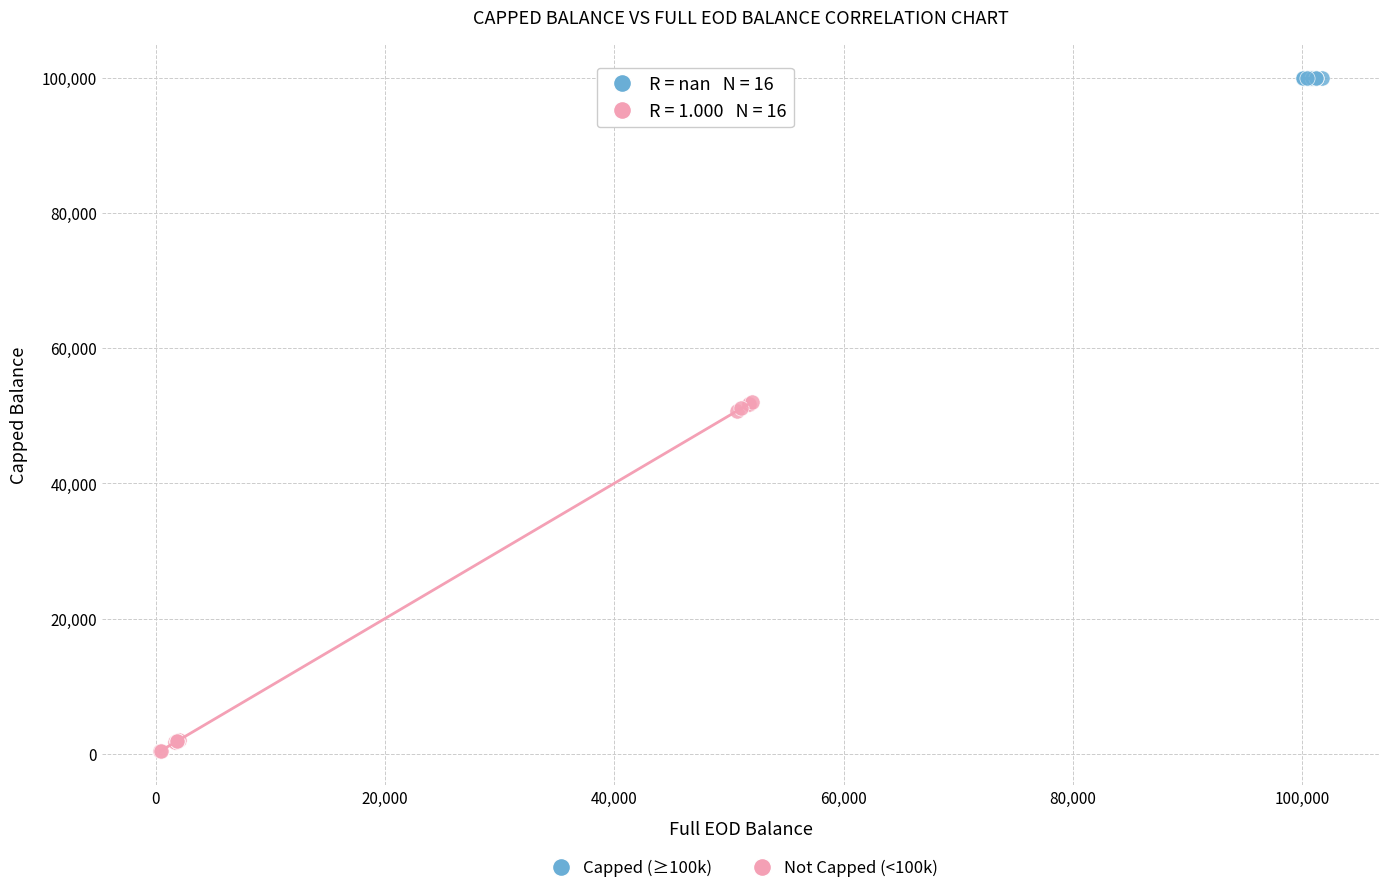

What are all the series names shown in the legend?

Capped (≥100k), Not Capped (<100k)